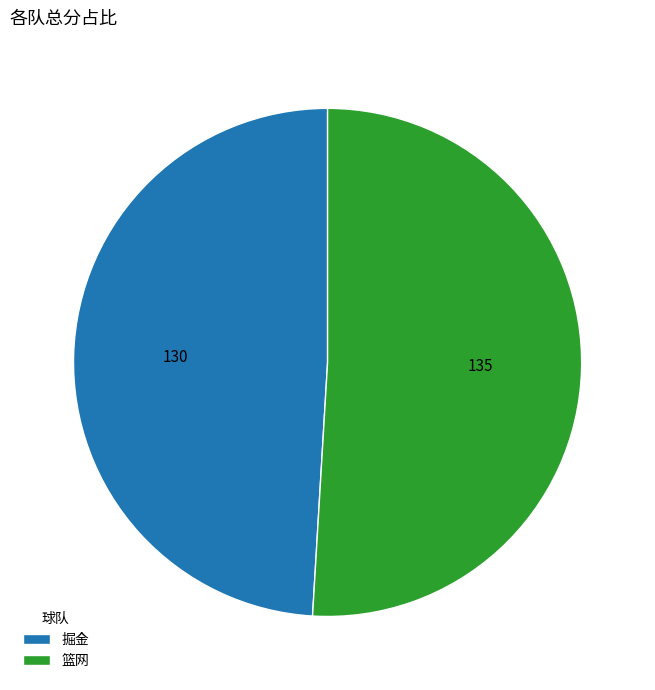

Is the sum of 掘金 and 篮网 greater than half?

Yes